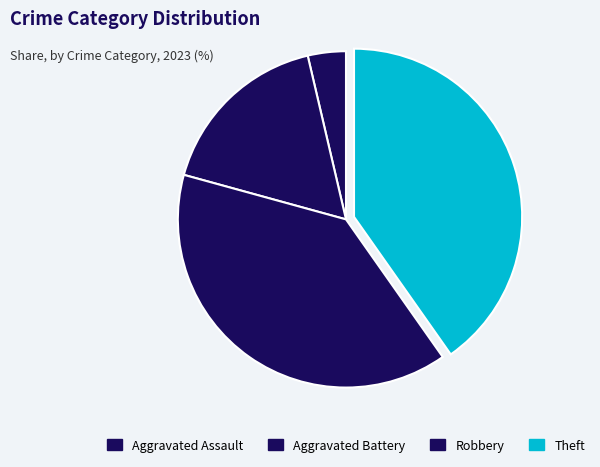

What percentage is the Aggravated Assault slice, to the nearest percent?

4%